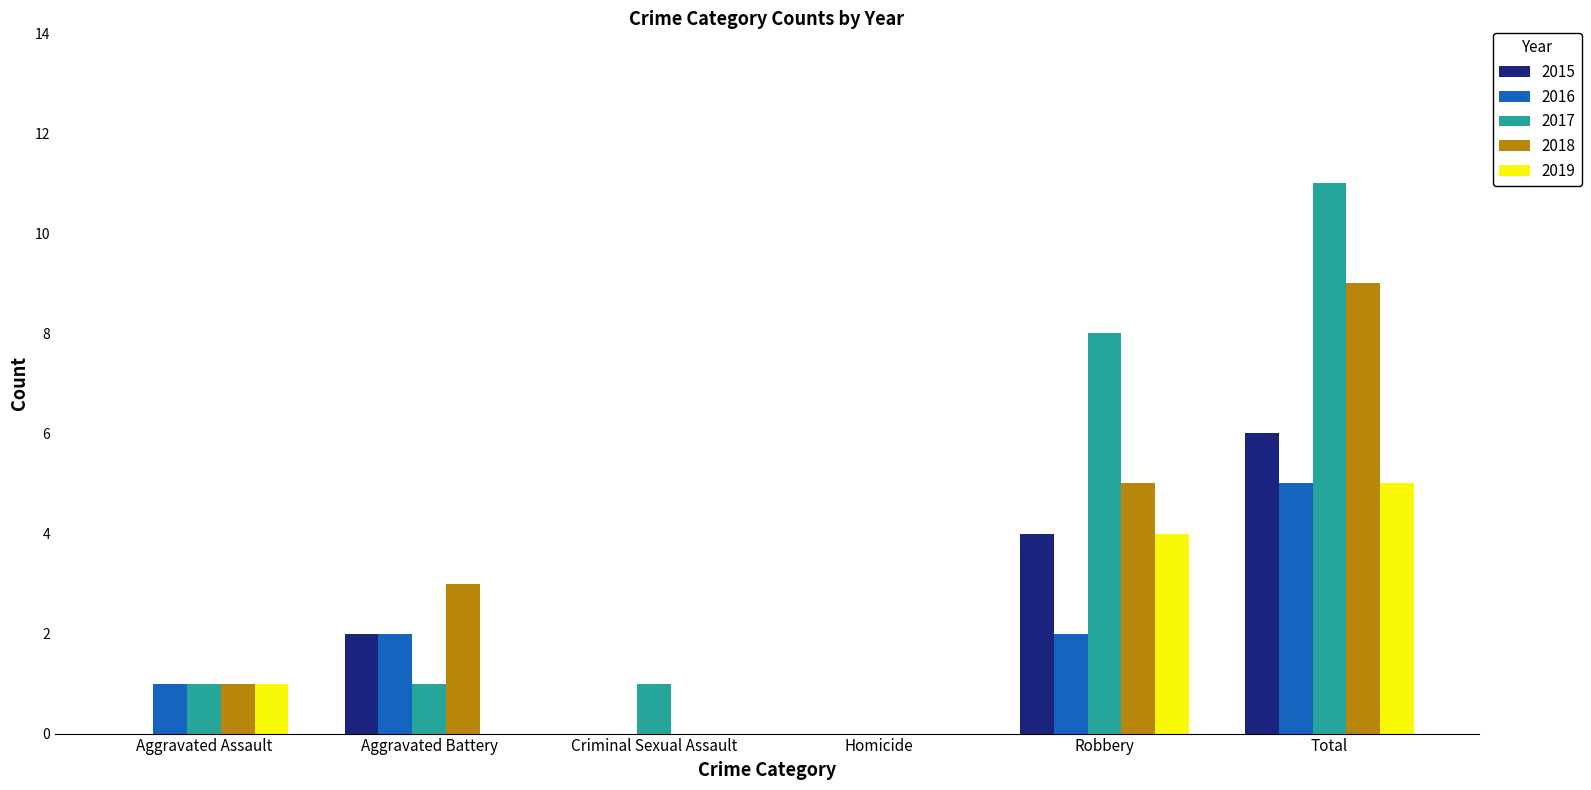

Between Aggravated Battery and Robbery, which series saw the biggest shift?

2017